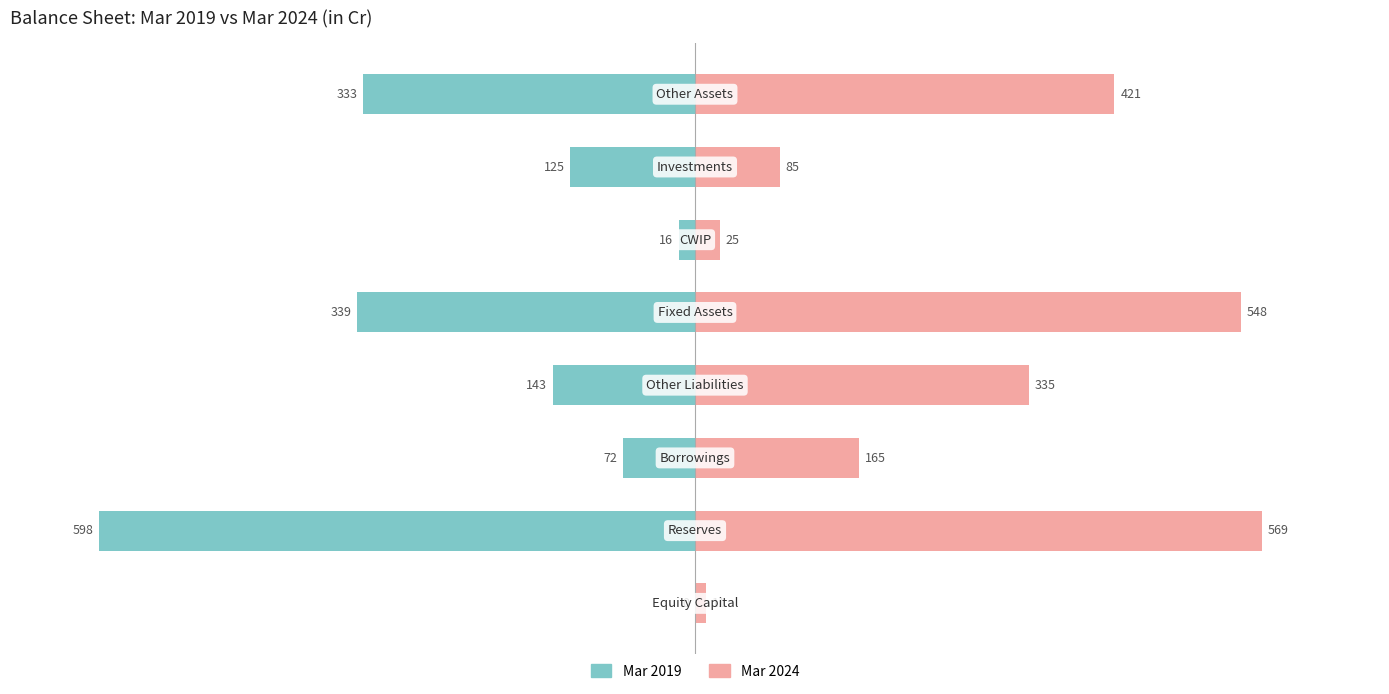

How many data points does each series have?

8